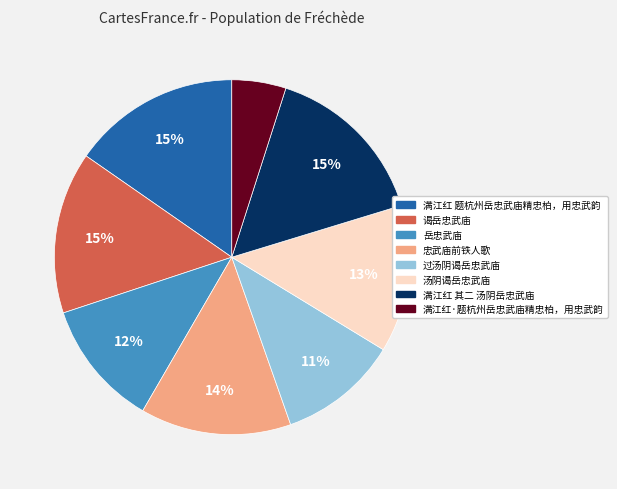

How many slices are in this pie chart?

8